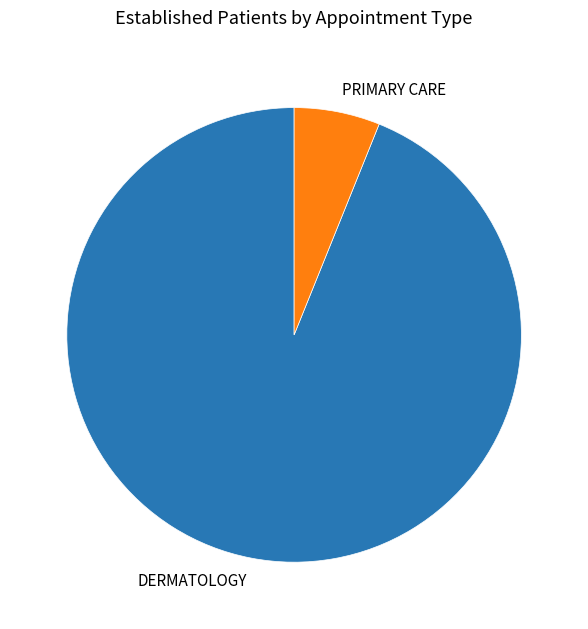

Which category accounts for the majority?

DERMATOLOGY